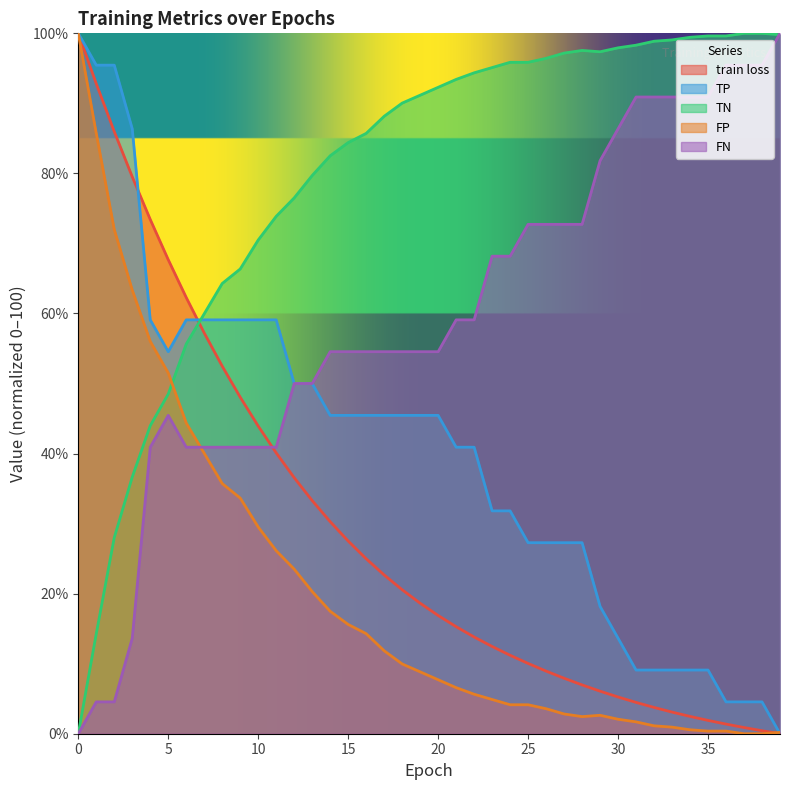

How many lines are shown in the chart?

5